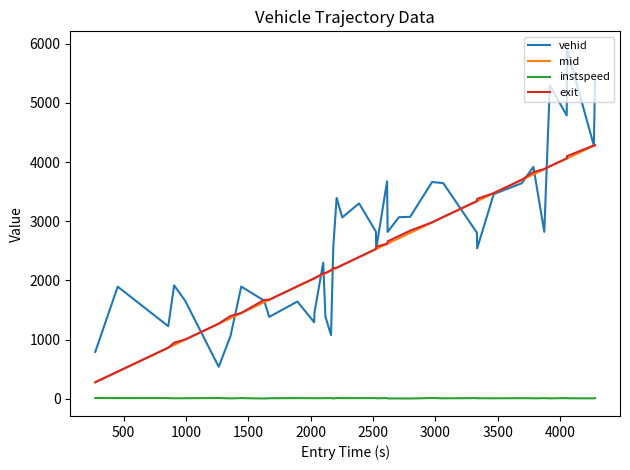

Does the chart have visible grid lines?

No